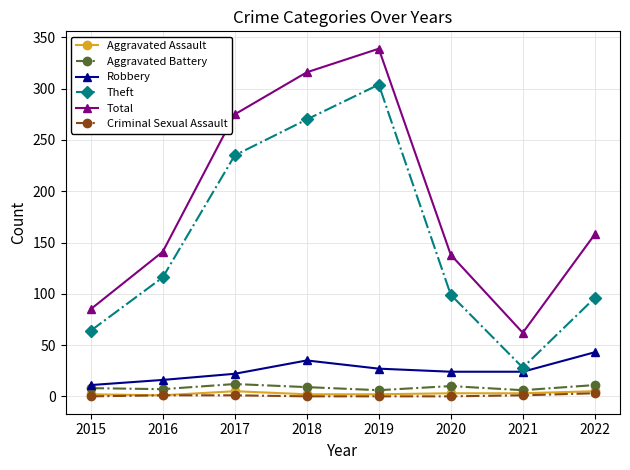

What is the difference between the second highest and second lowest values in the Total series?

231